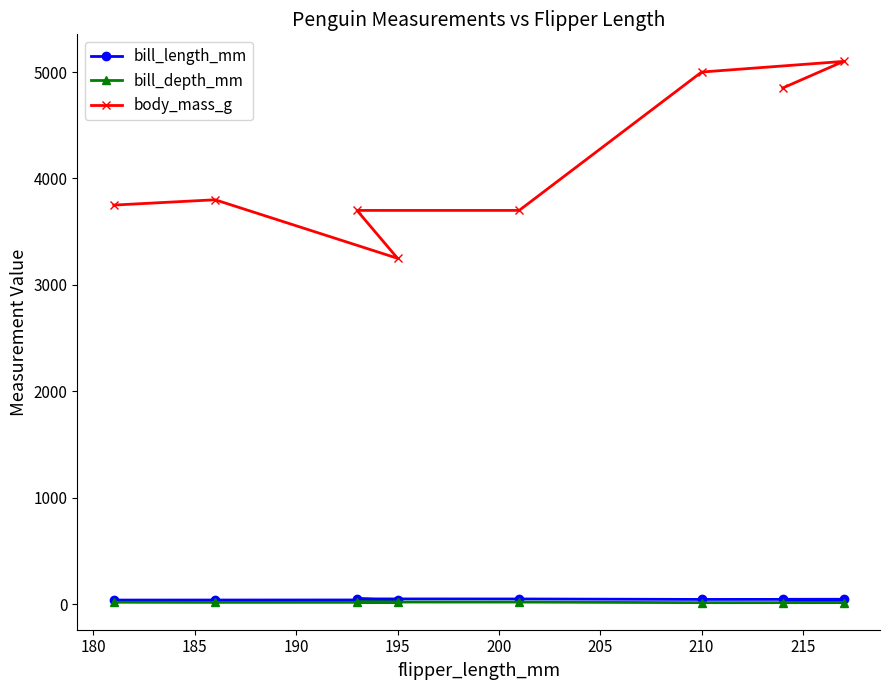

What is the maximum value shown in the chart?

5100.0